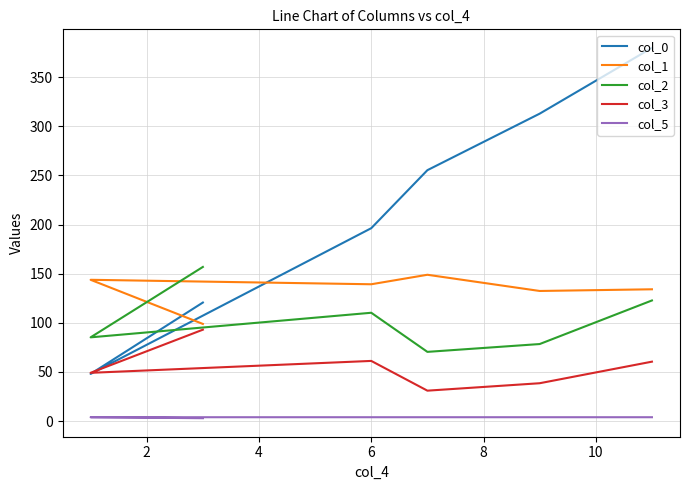

How many interior local peaks does the col_3 series have?

1